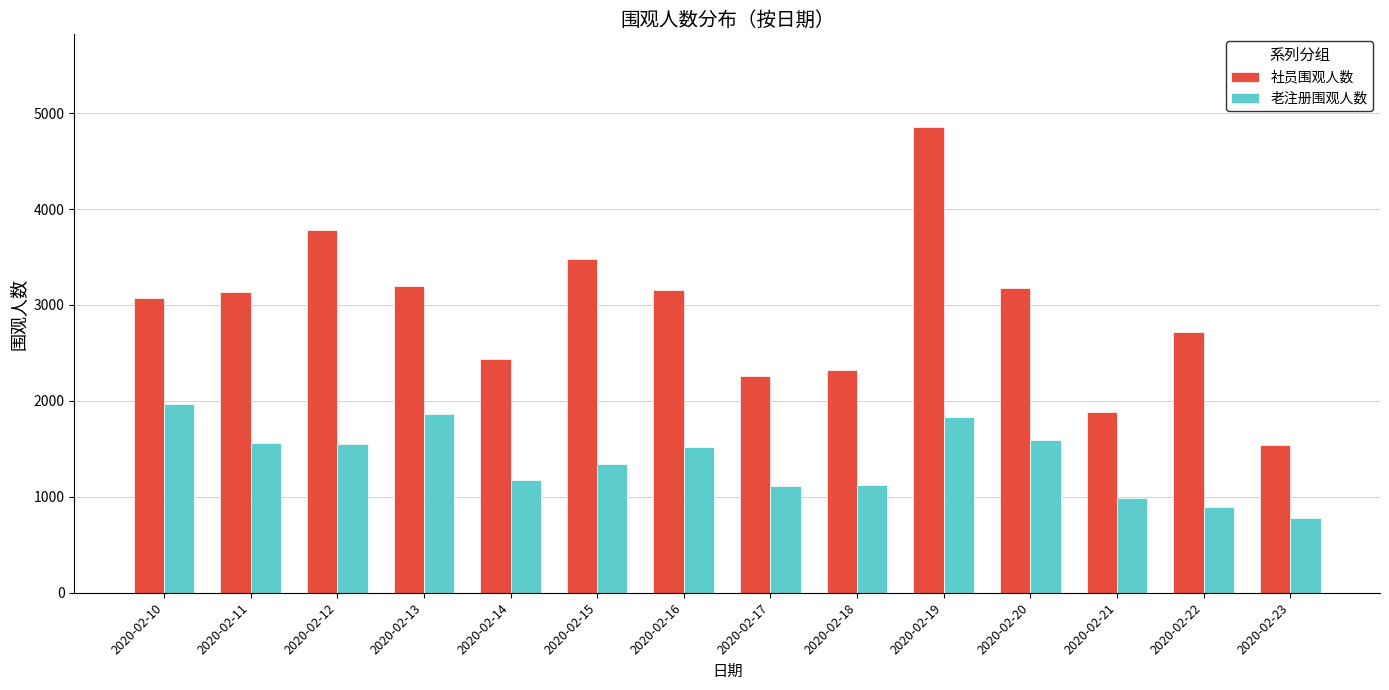

Does the chart contain any negative values?

No